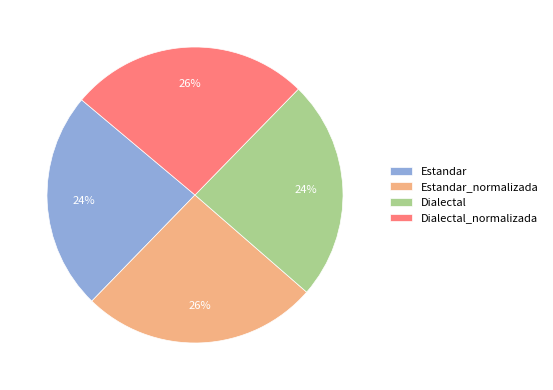

To the nearest percent, what is the average slice percentage?

25%